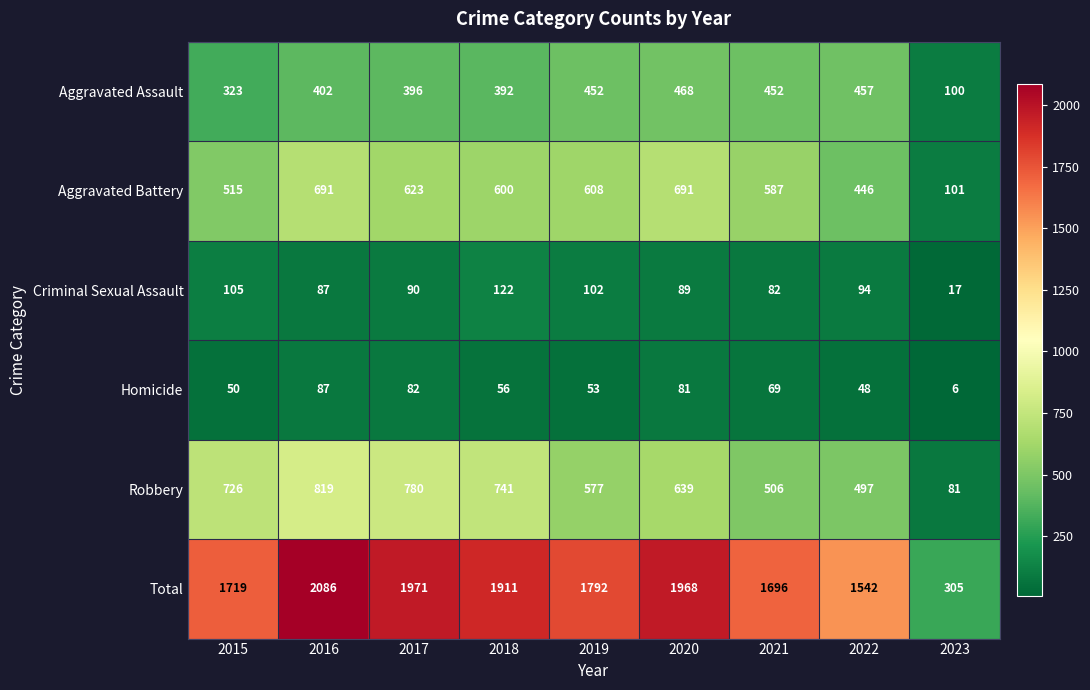

What is the difference between the maximum and minimum values in the Total series?

1781